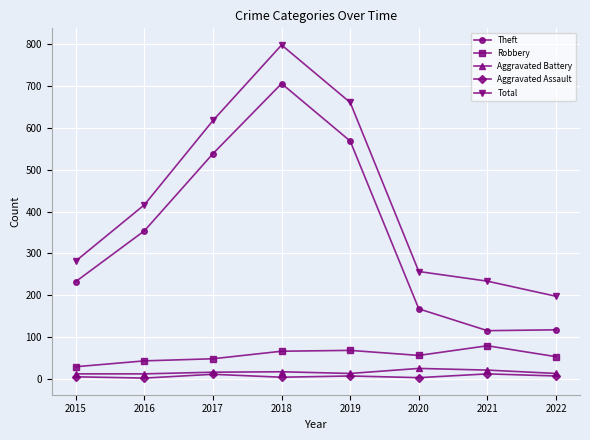

What is the difference between the maximum and second lowest values in the Aggravated Assault series?

9